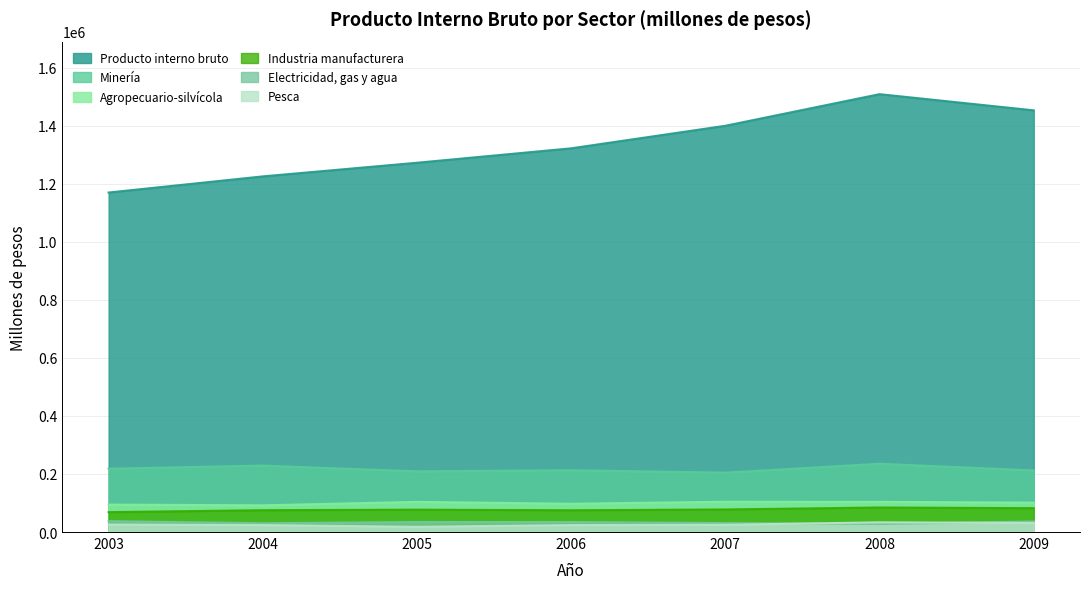

Where does the Agropecuario-silvícola series first go above 101345?

2005